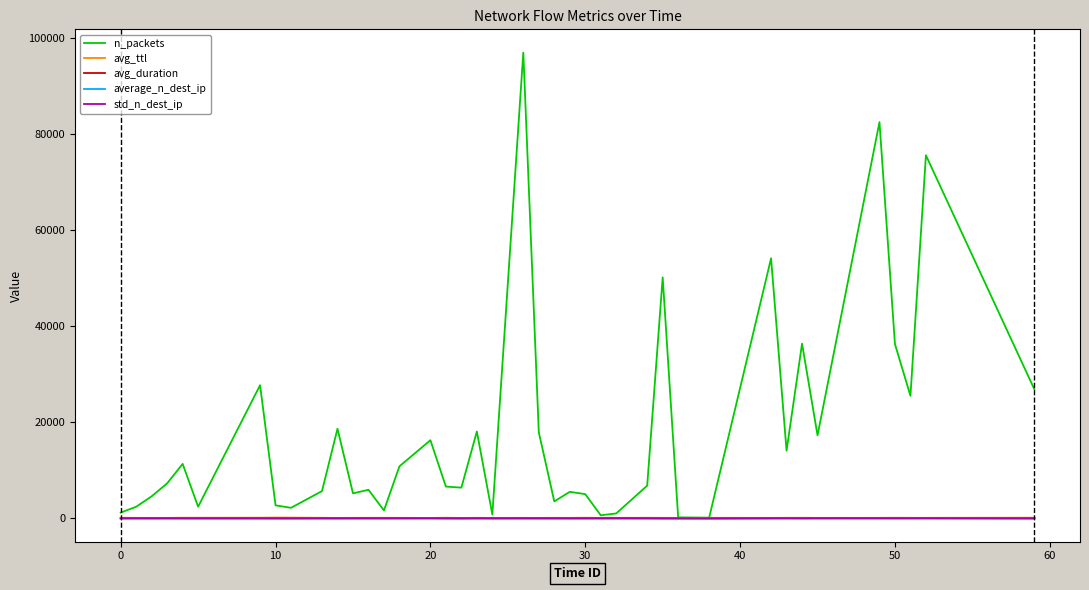

Does the chart display data point markers on the line(s)?

No